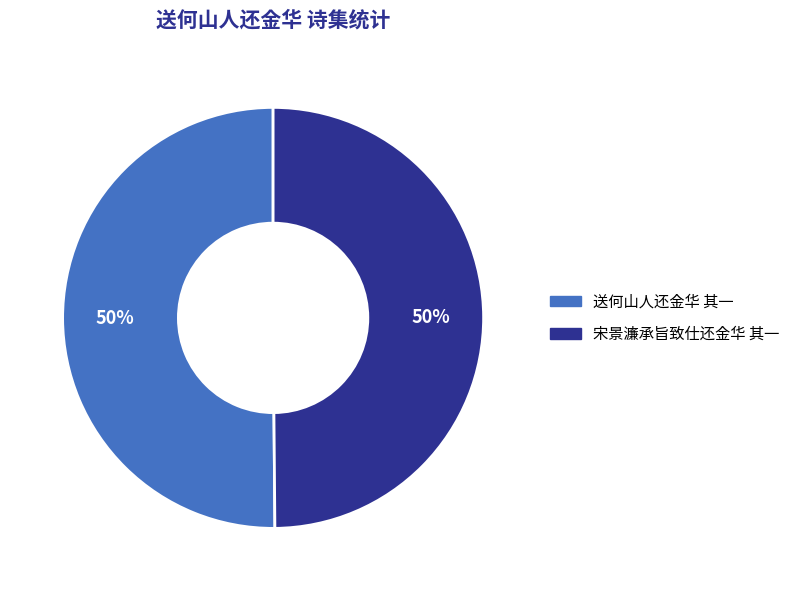

To the nearest percent, what percentage of the pie is 宋景濂承旨致仕还金华 其一?

50%